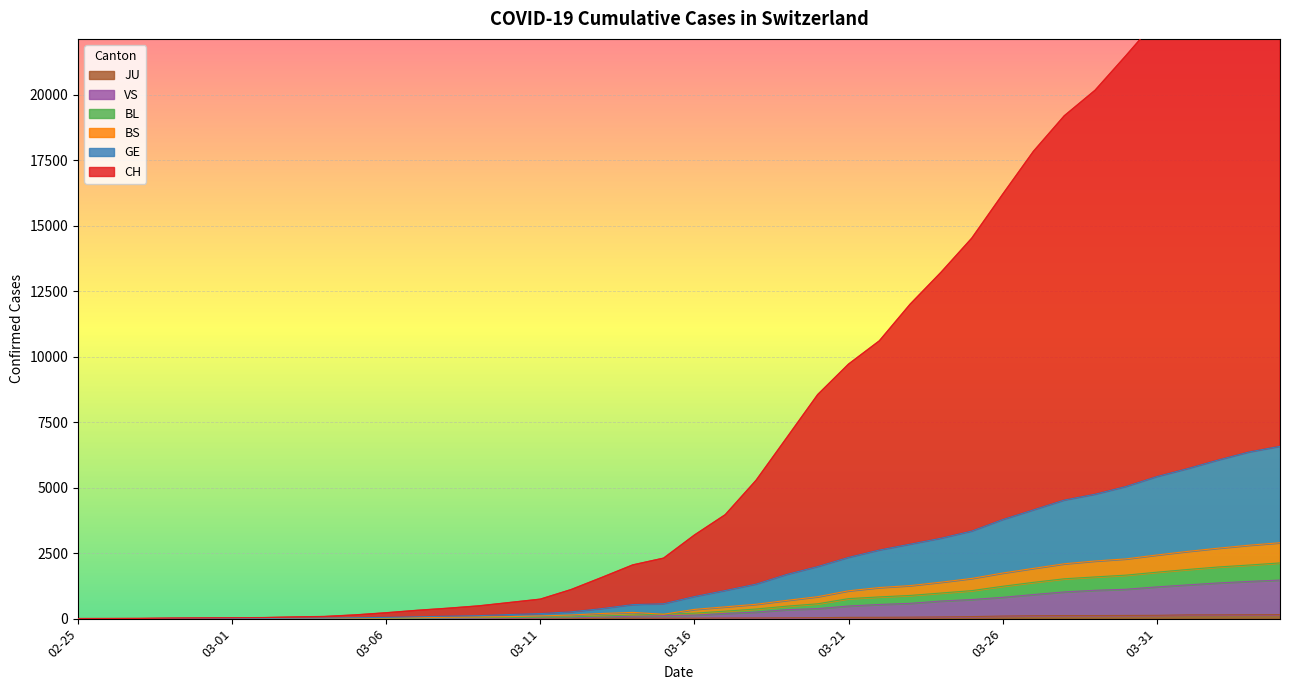

True or false: CH has a value of 27670 at 2020-04-04.

True